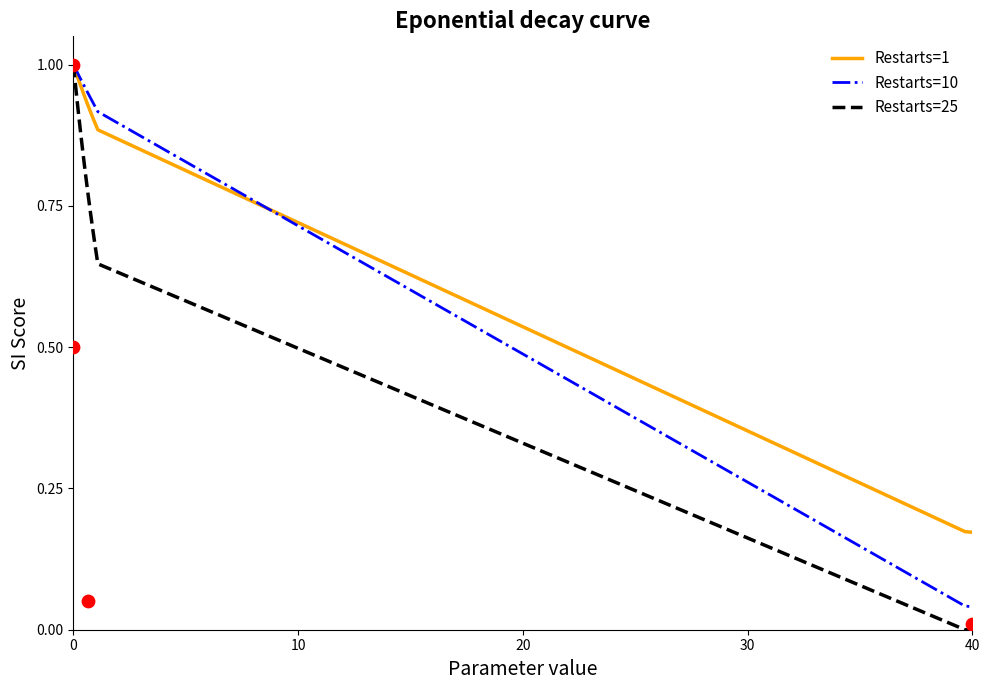

What are all the series names shown in the legend?

Restarts=1, Restarts=10, Restarts=25